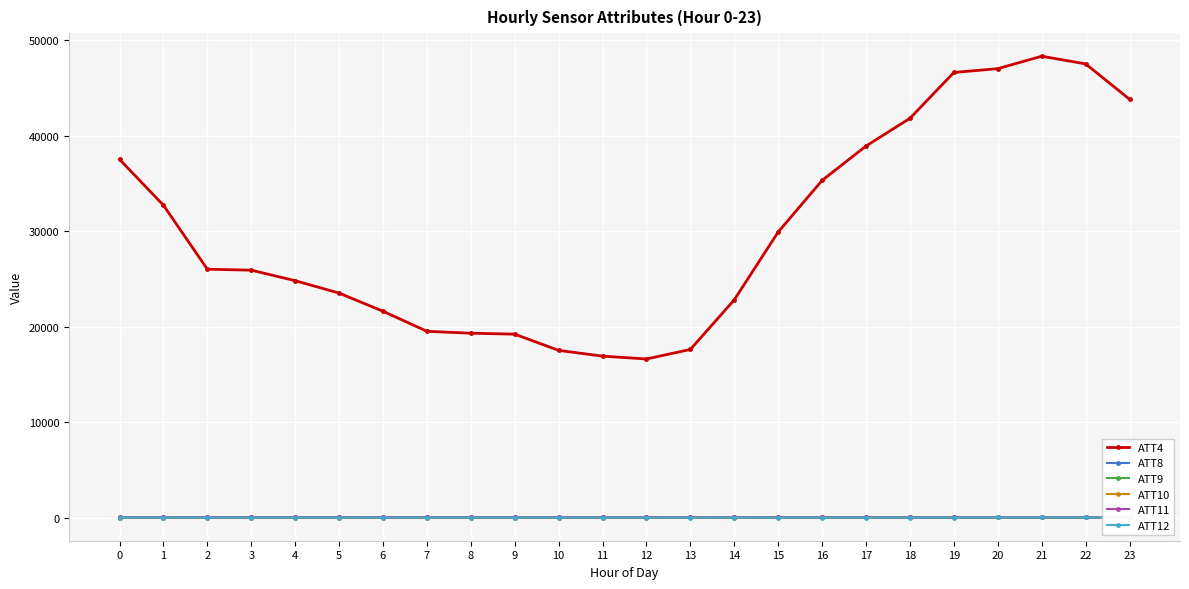

Is it true that ATT4 equals 15303.2 at 18?

False